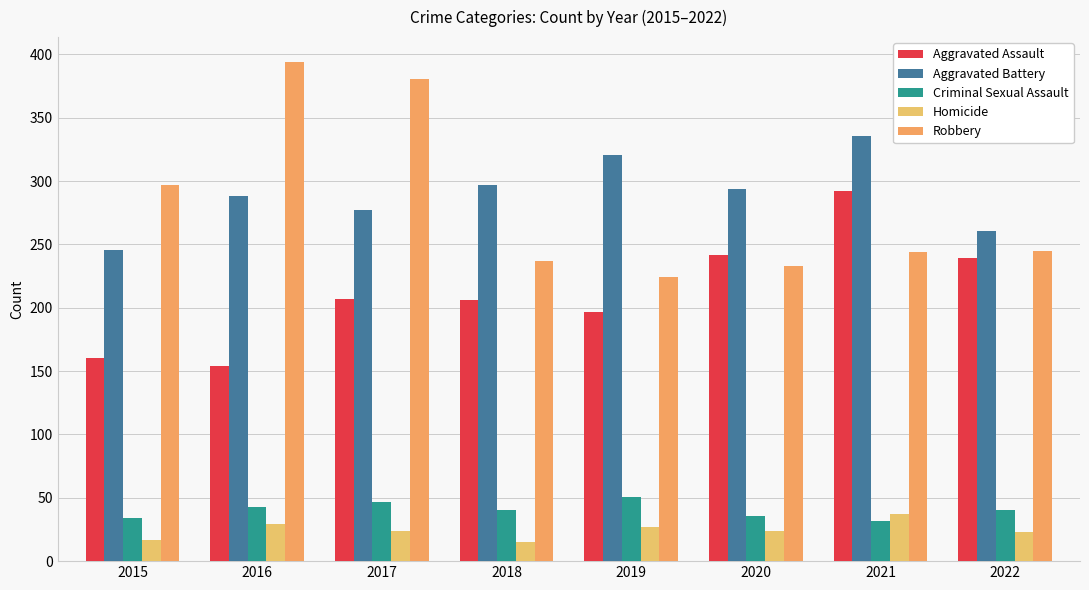

How many values in the Homicide series are below 24?

3